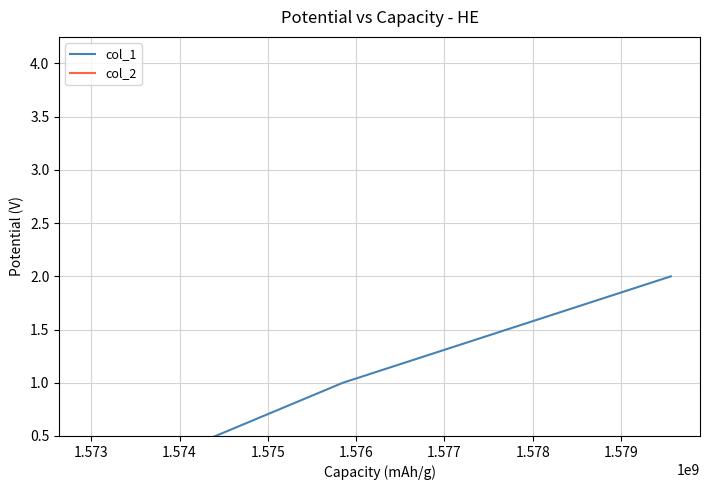

What is the sum of the col_1 values at 1.574 and 1.573?

3